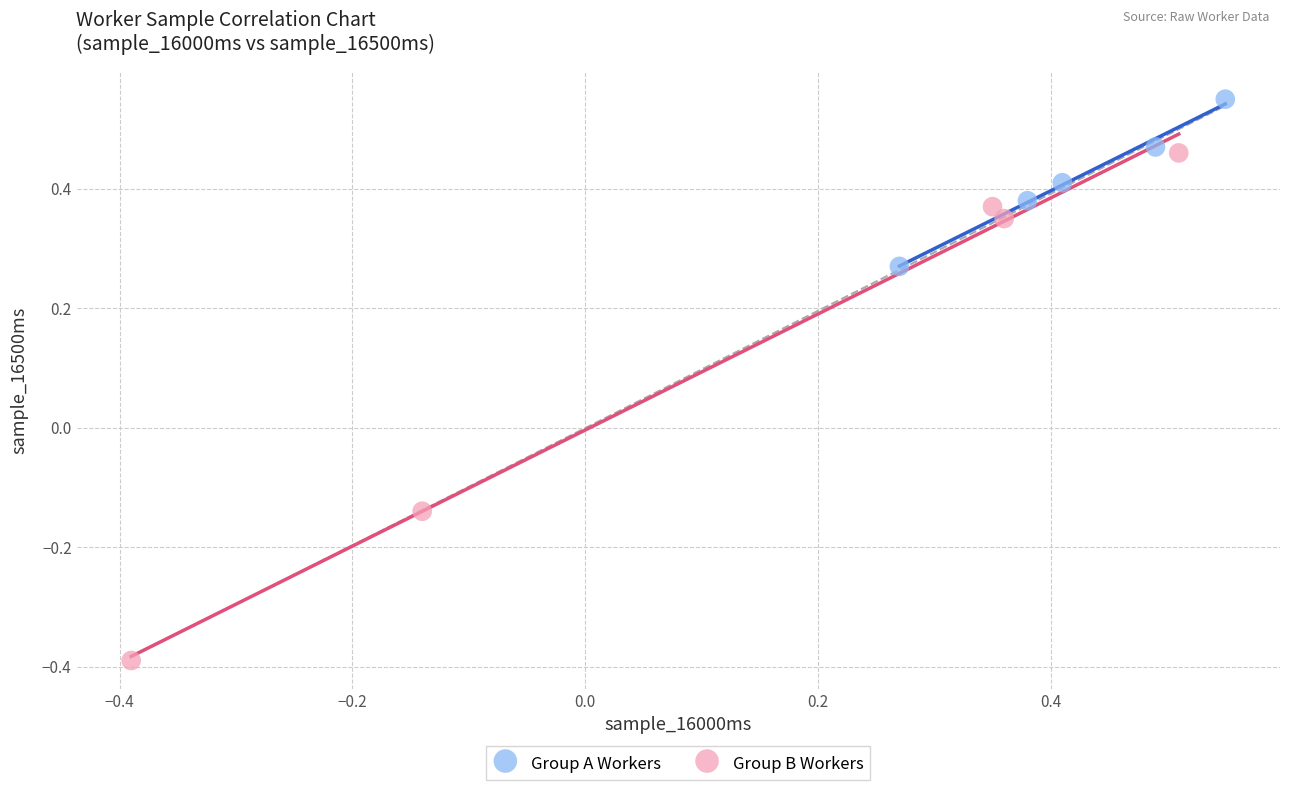

Which series has the largest Y range (max minus min)?

Group B Workers